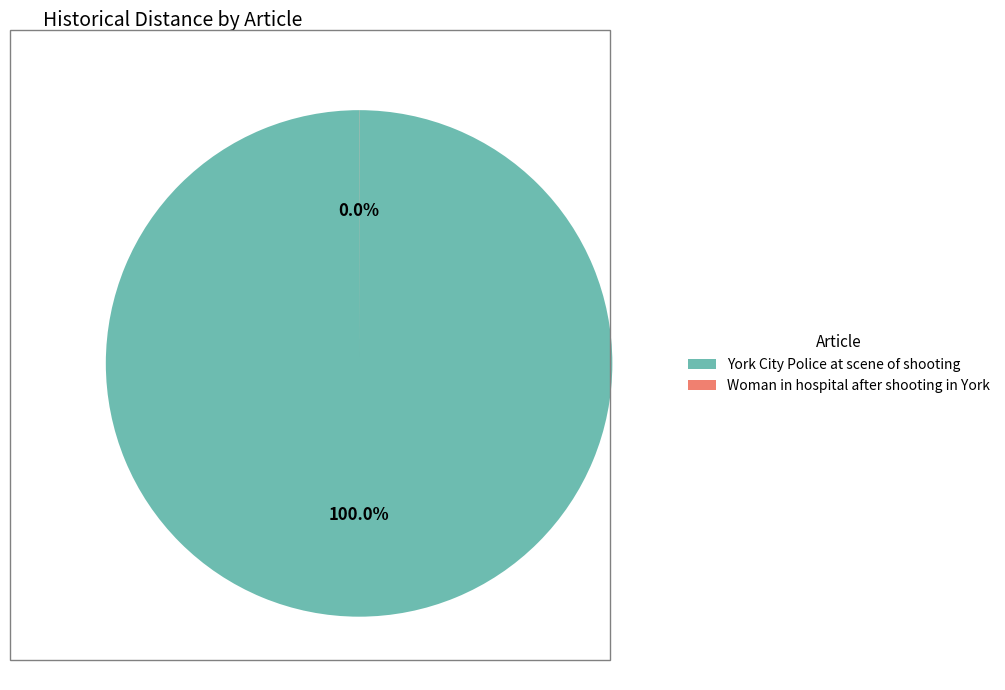

Which category has the biggest portion of the pie?

York City Police at scene of shooting